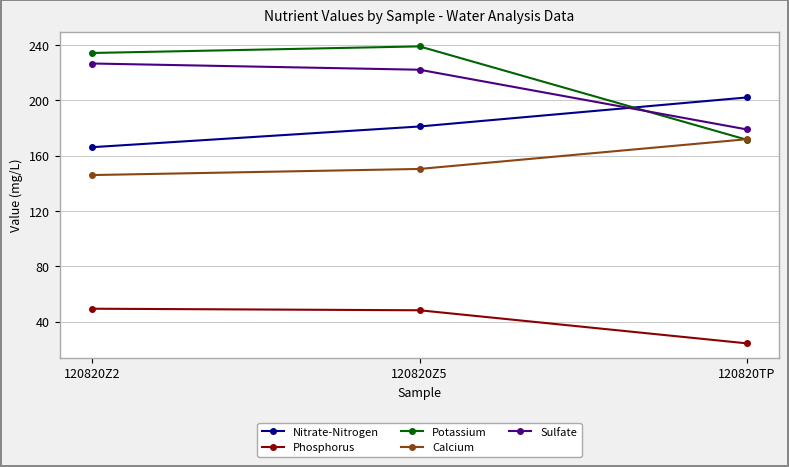

How many categories are shown in the chart?

3